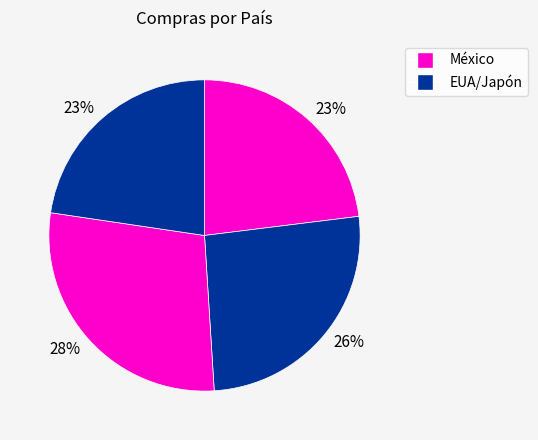

How many slices are in this pie chart?

4